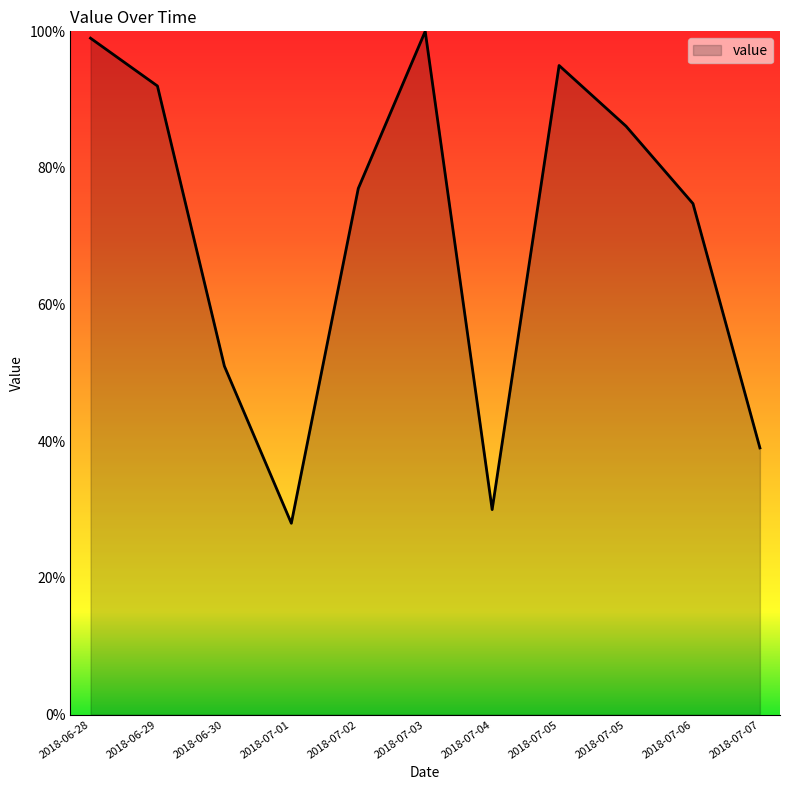

How many lines are shown in the chart?

1